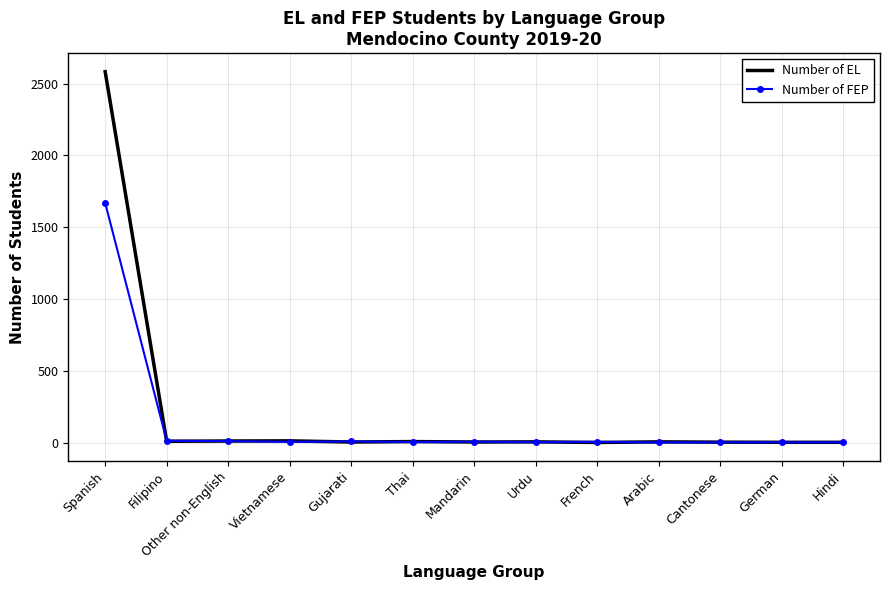

True or false: Number of EL has a value of 1641 at Spanish.

False